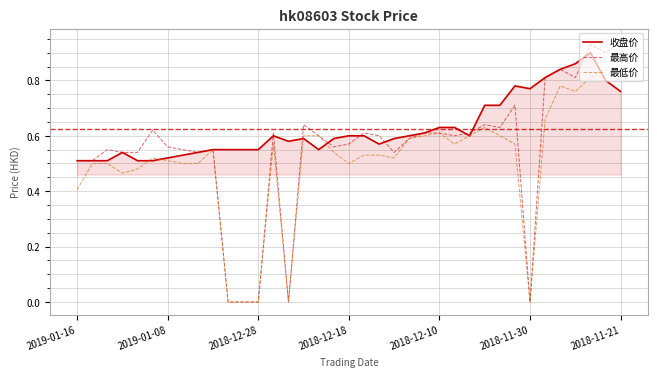

Which series has the largest range (max minus min)?

最高价